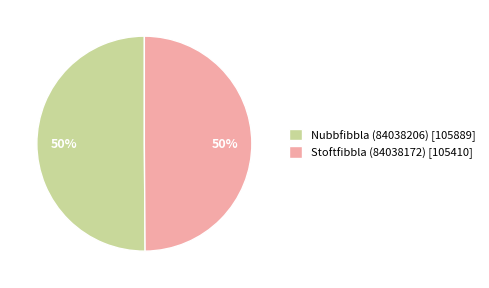

To the nearest percent, what is the combined percentage of Stoftfibbla (84038172) and Nubbfibbla (84038206)?

100%